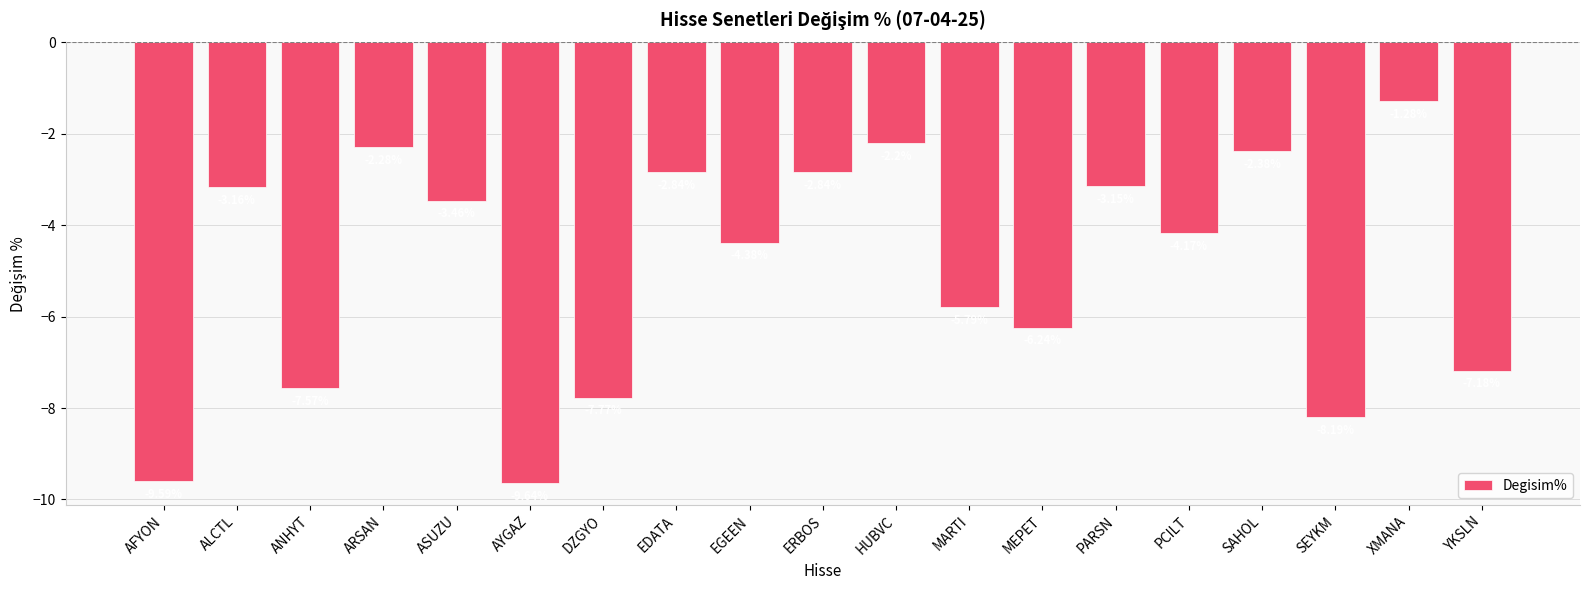

What is the difference between the maximum and minimum values?

8.4